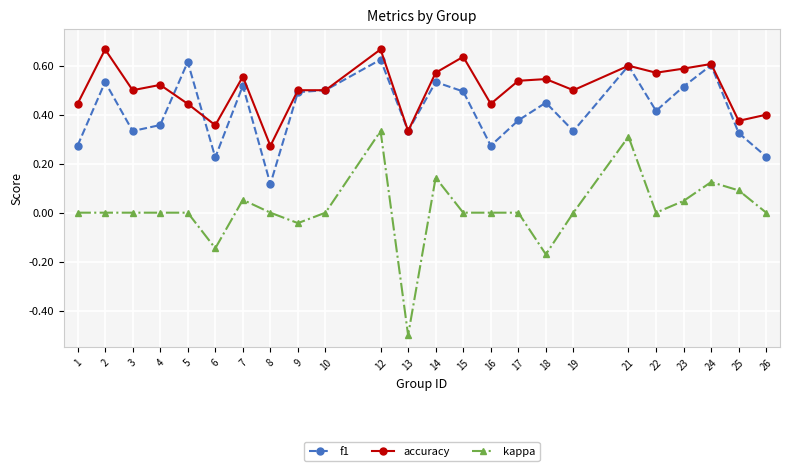

Which series has the largest total across all categories?

accuracy